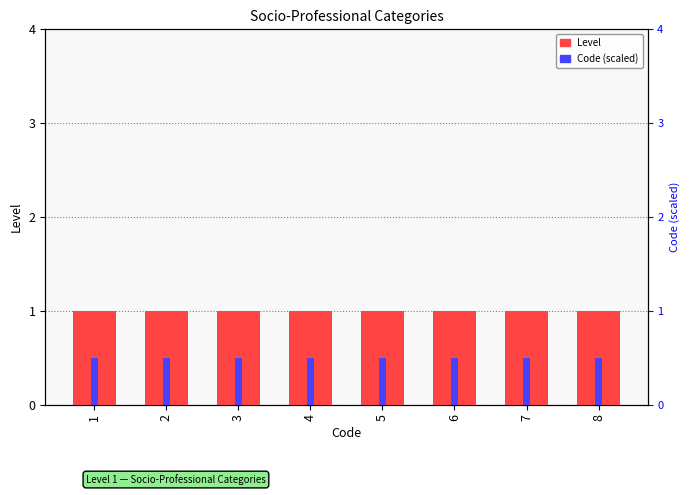

What value does the Code (scaled) series have at 8?

0.5